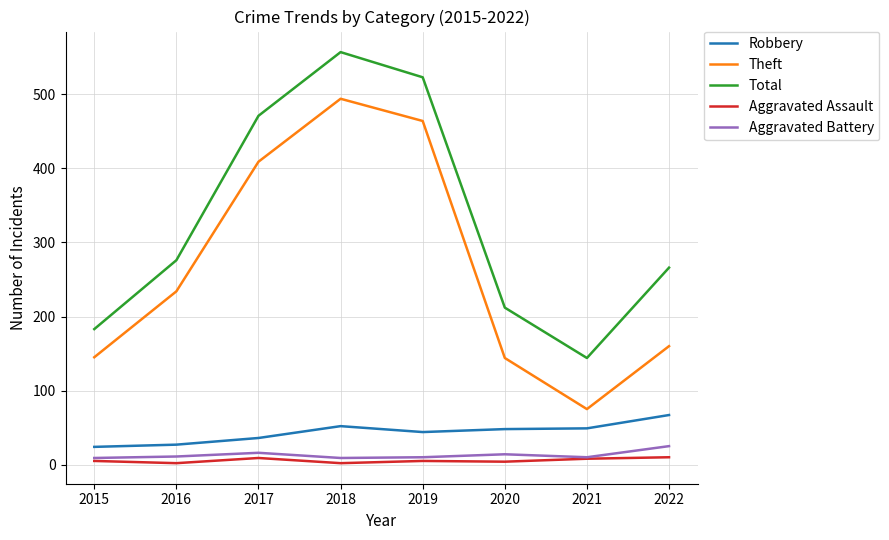

How many lines are shown in the chart?

5